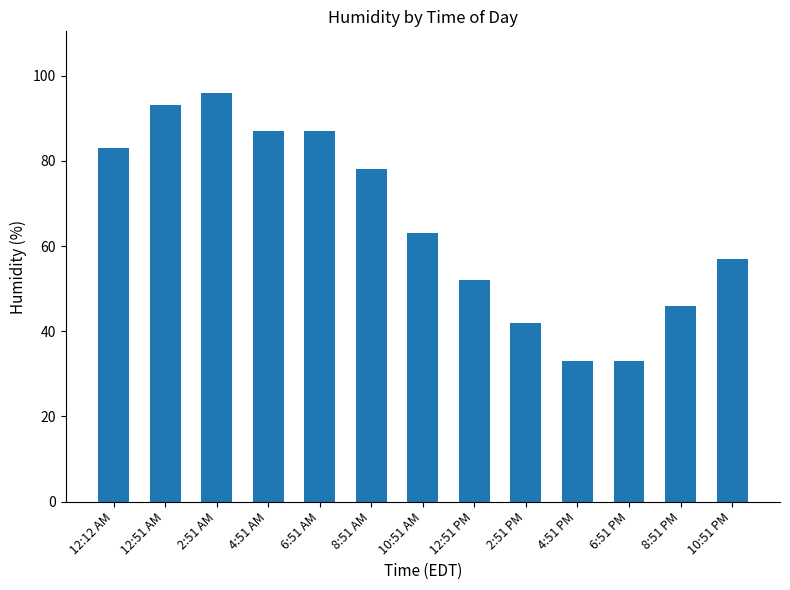

At which category does the chart reach its peak across all series?

2:51 AM